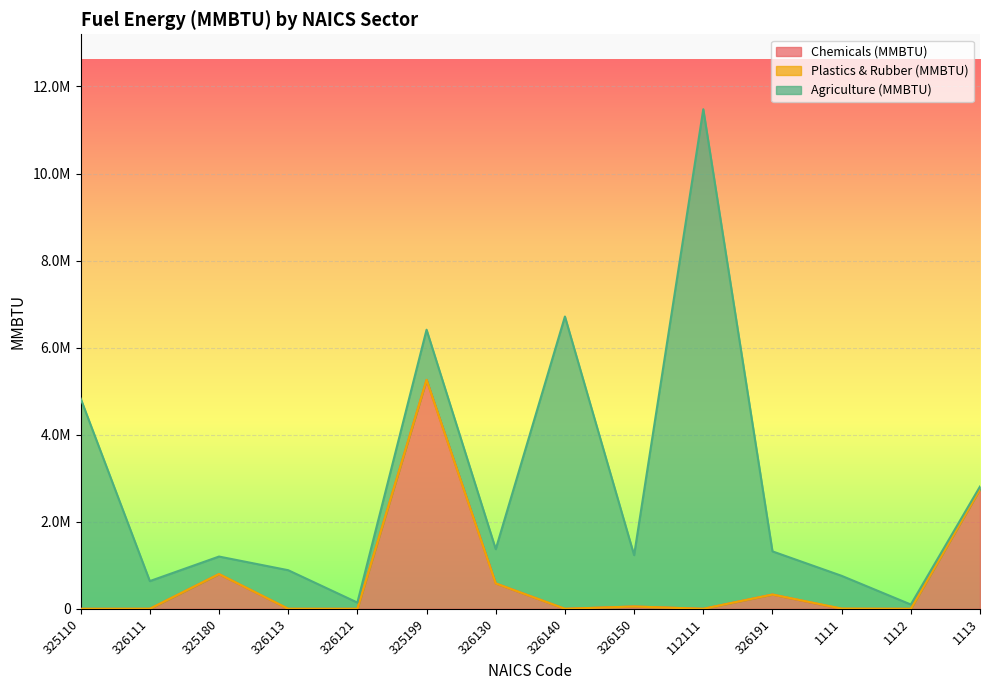

How many values in the Plastics & Rubber (MMBTU) series exceed 579?

7